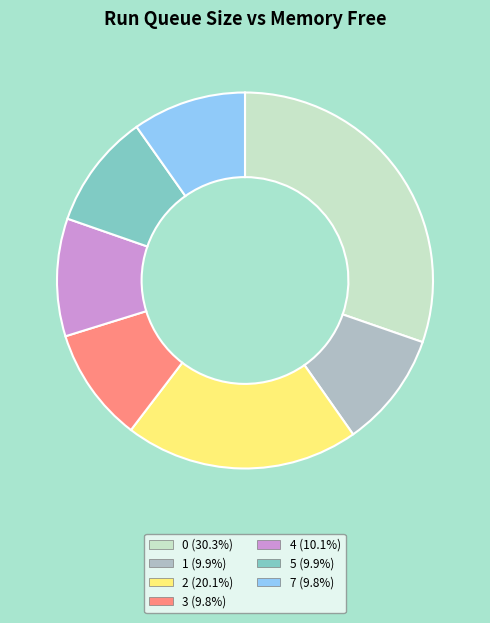

Is there a majority slice in this chart?

No